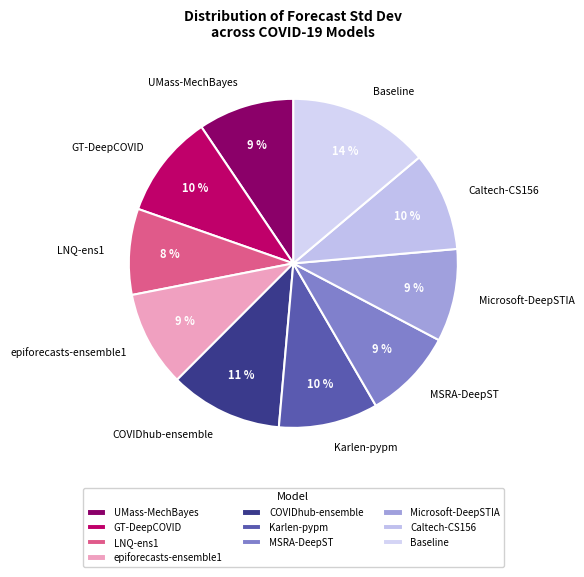

Count the number of slices in the pie.

10